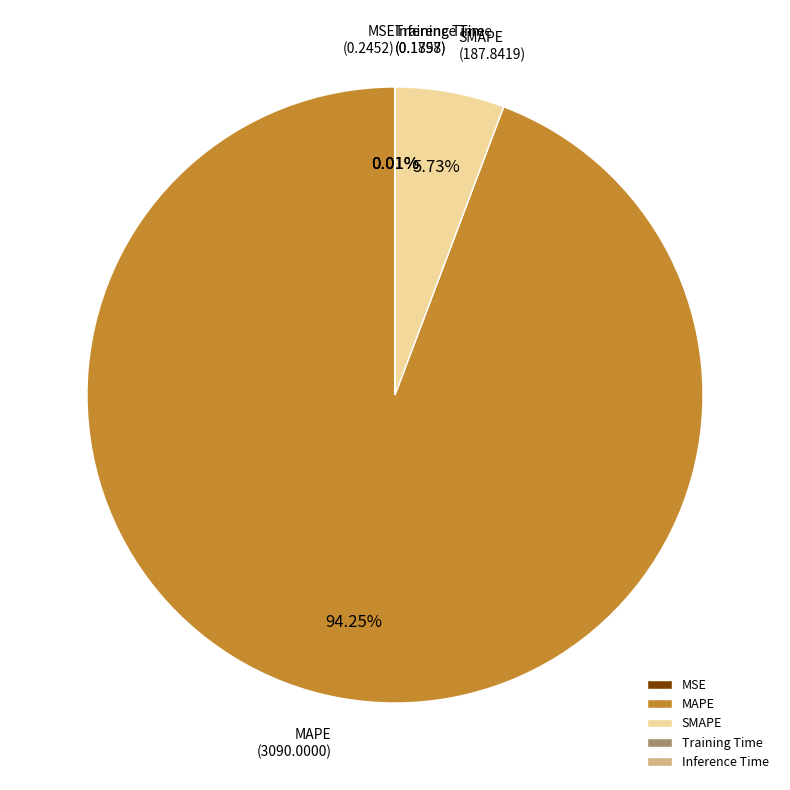

Which category has the biggest portion of the pie?

MAPE